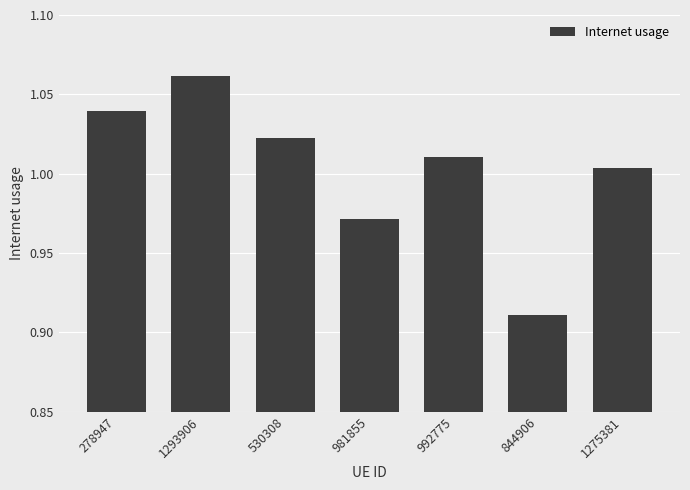

Which label corresponds to the smallest value in the chart?

844906